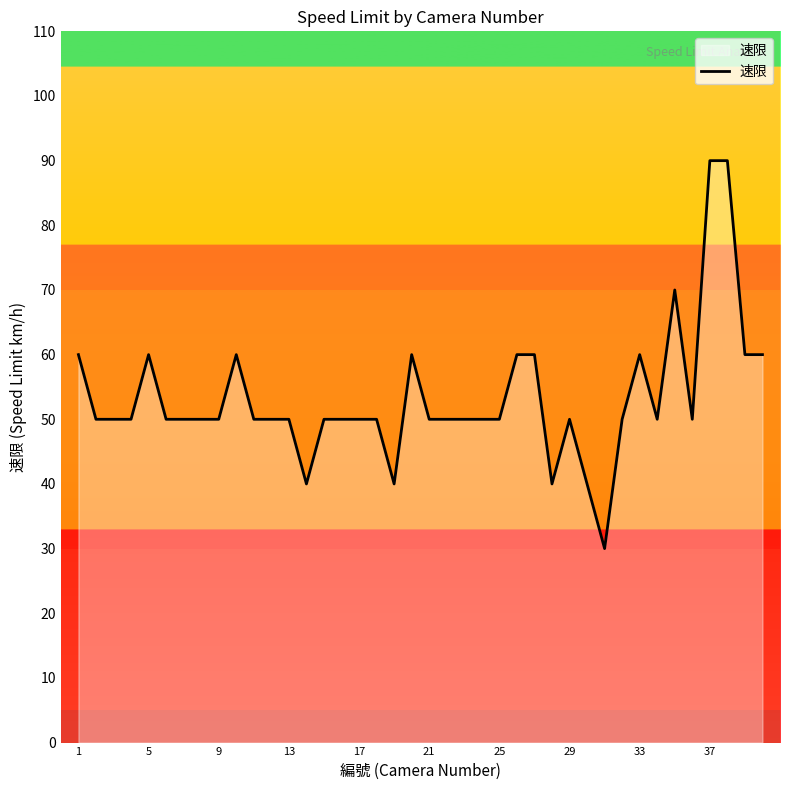

What is the smallest value displayed?

30